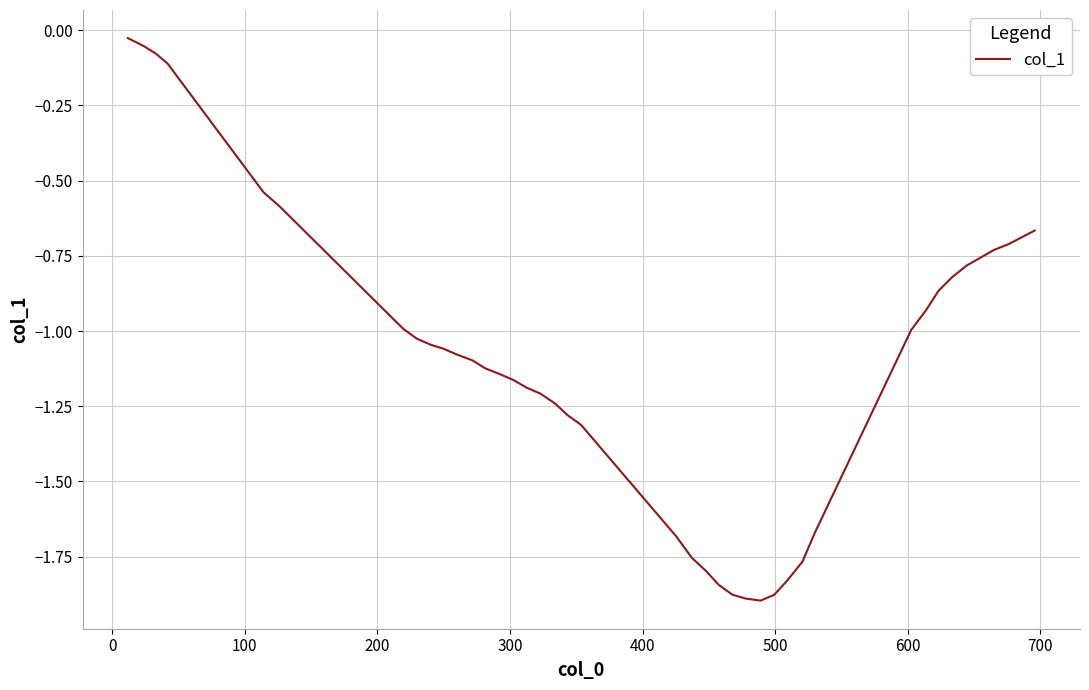

What is the difference between the maximum and minimum values?

1.9